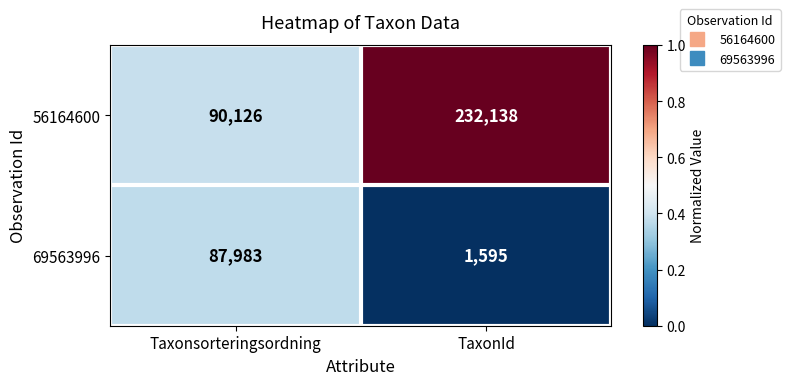

What is the difference between the 56164600 values at Taxonsorteringsordning and TaxonId?

142012